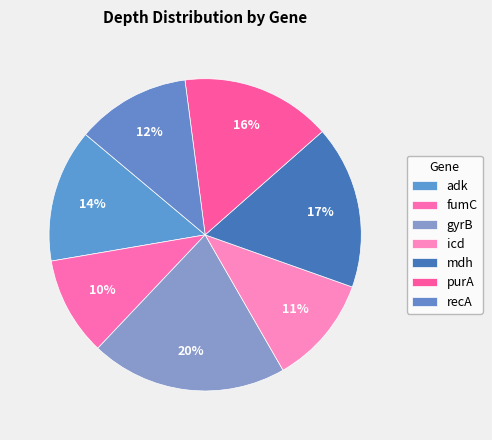

The adk slice represents 28% of the pie. True or false?

False